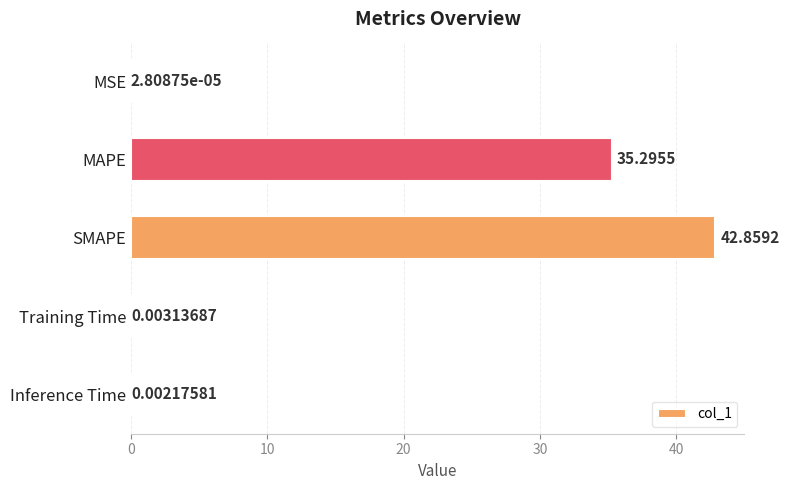

What is the sum of all values?

78.2